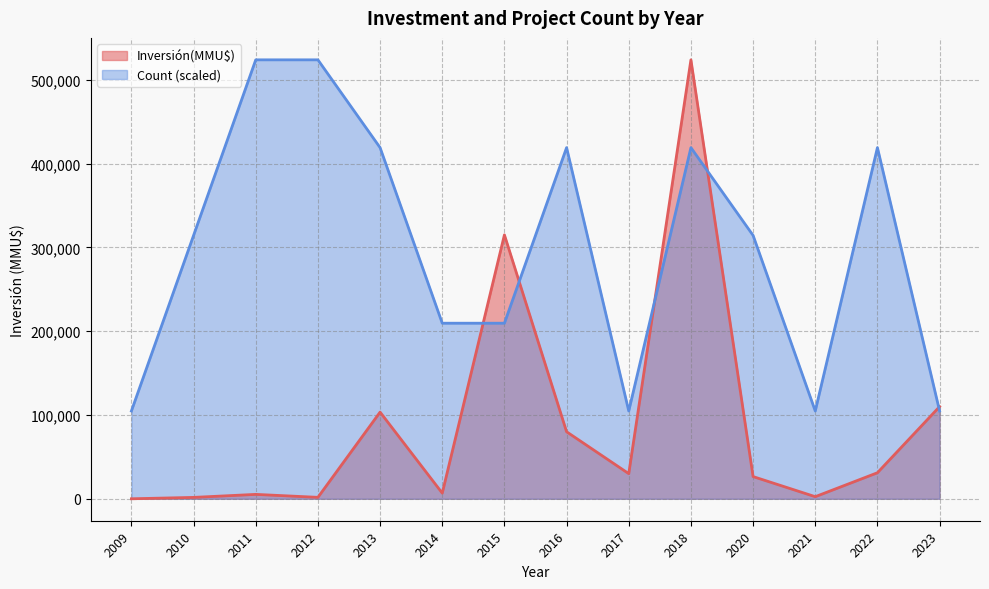

At 2011, list the series in order from largest to smallest.

Count (scaled), Inversión(MMU$)